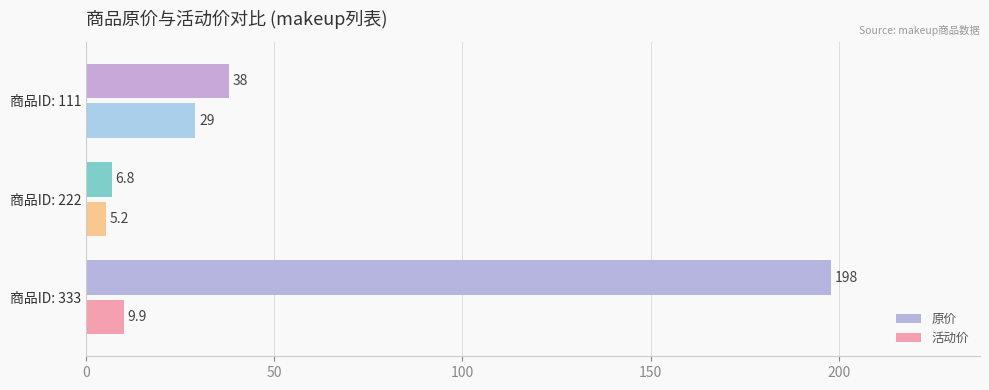

What is the average value of the 活动价 series?

14.7